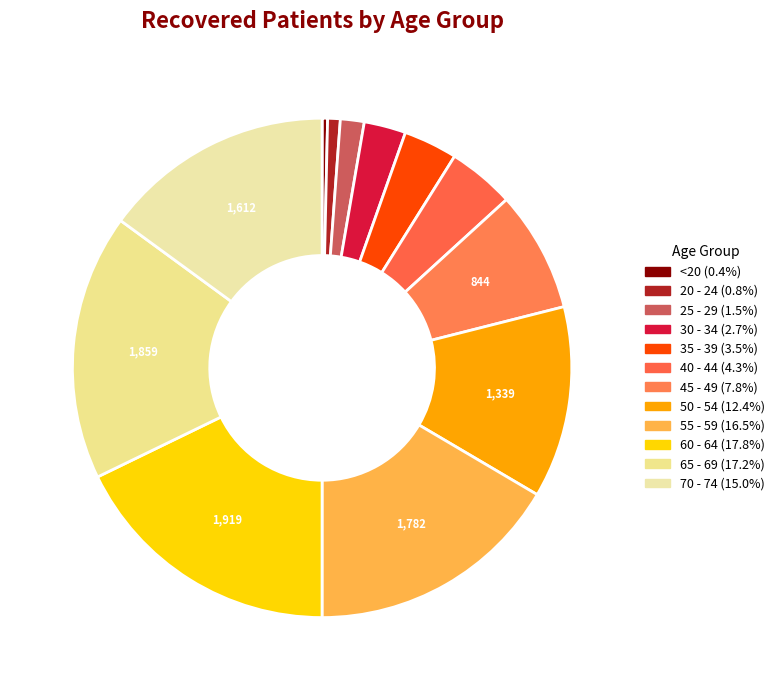

Which category has the smallest portion of the pie?

<20